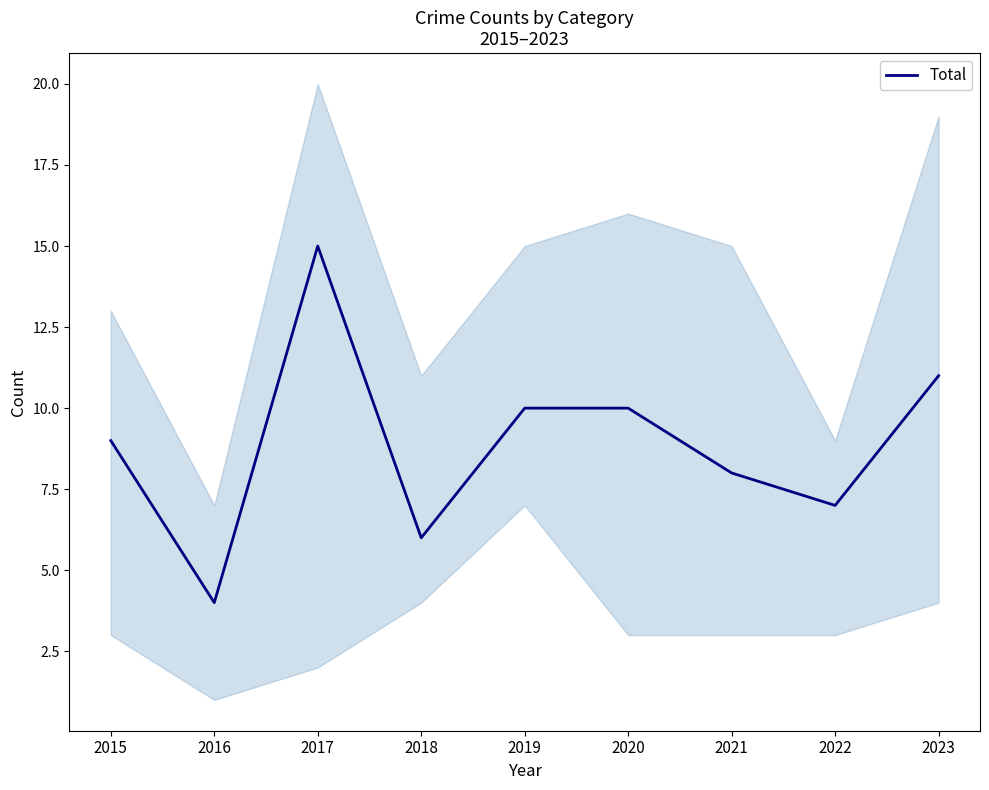

Does the chart display data point markers on the line(s)?

No